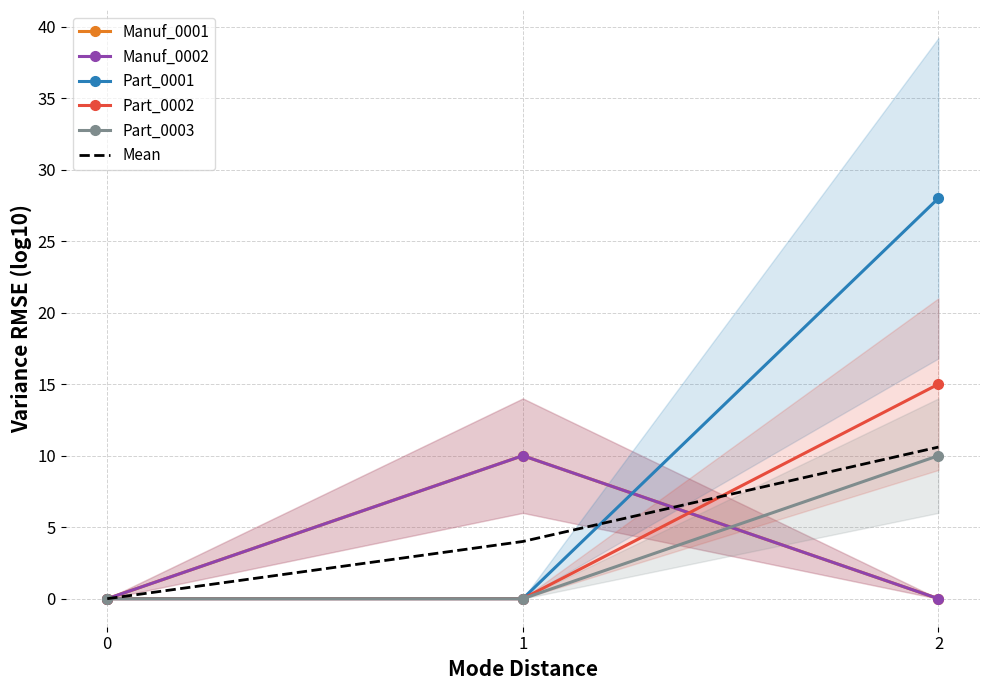

Which series has the largest total across all categories?

Part_0001